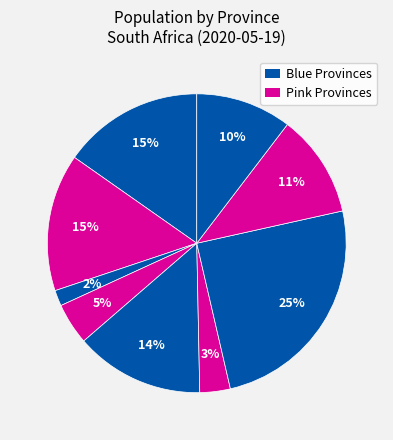

Count the number of slices in the pie.

9